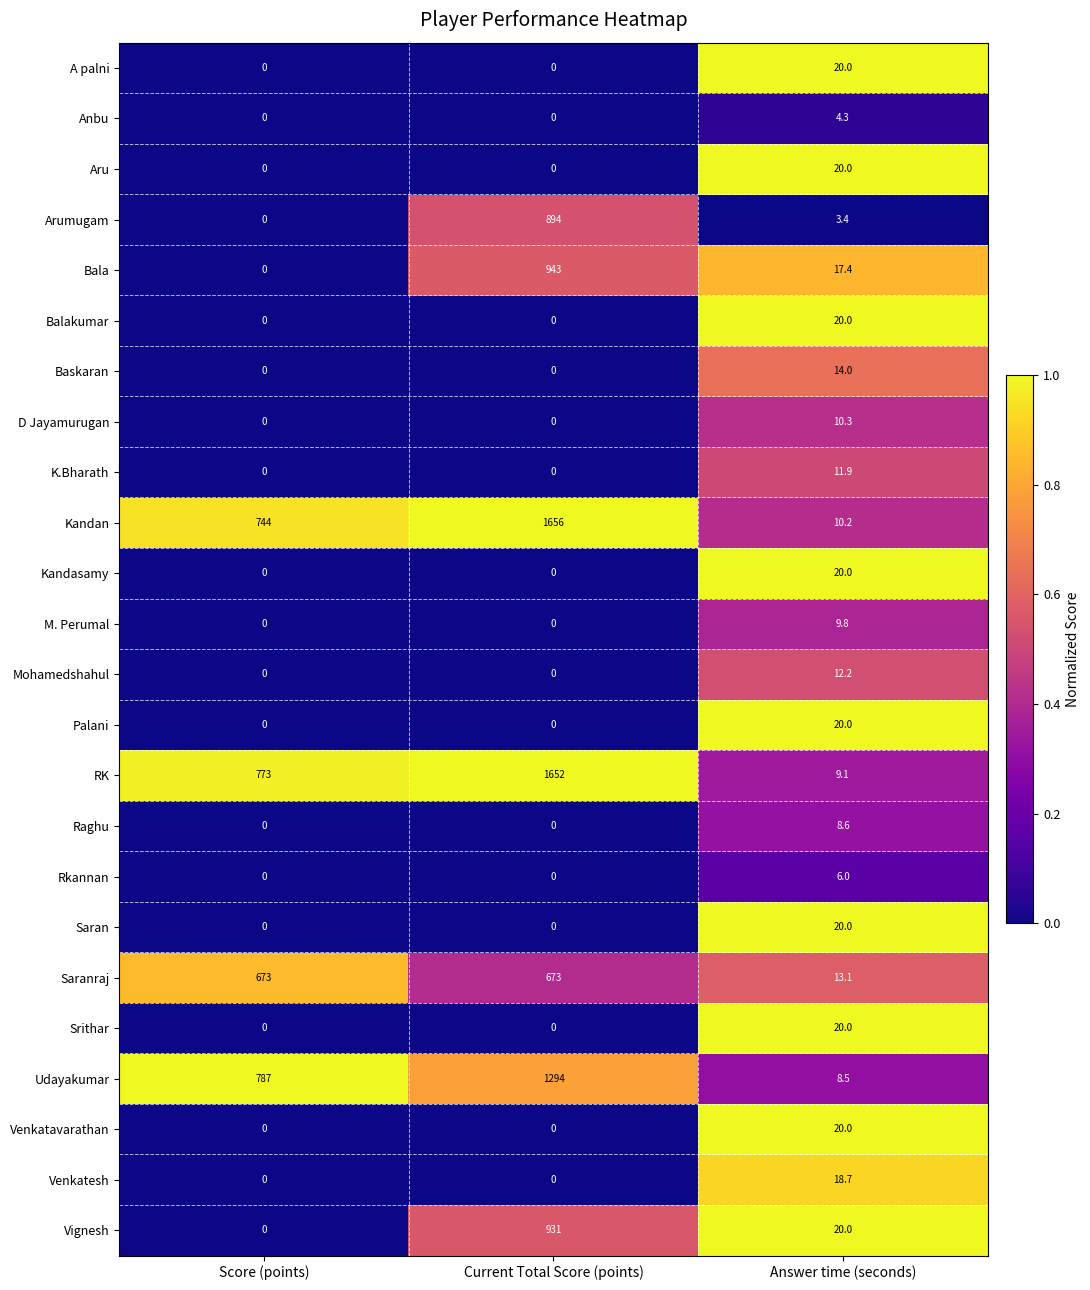

How many data points does each series have?

3